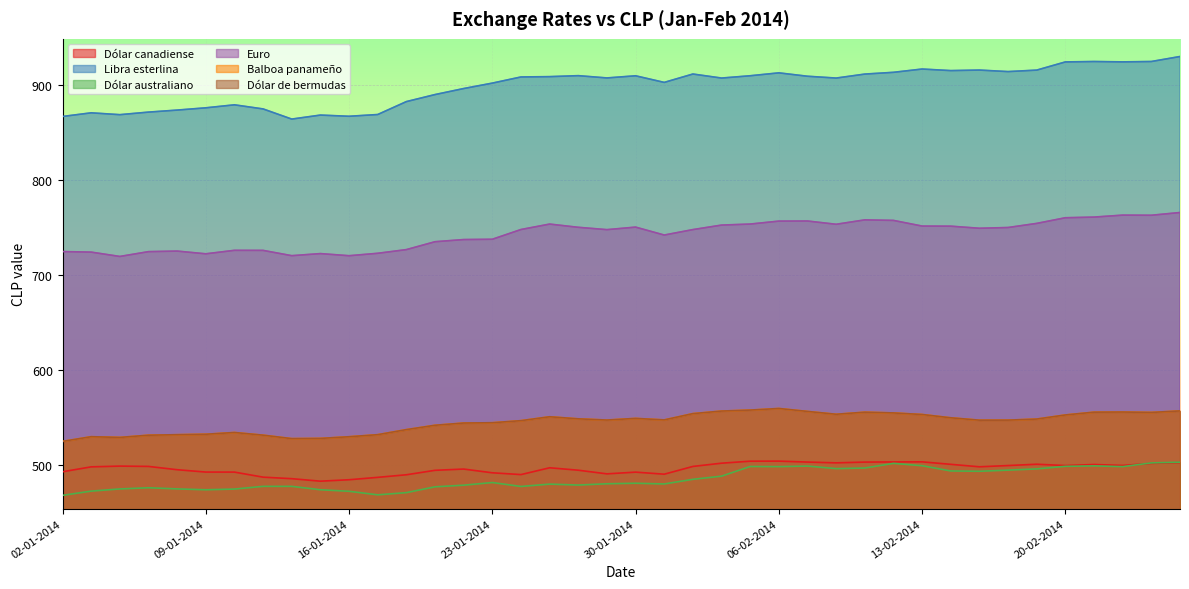

How many data points in Euro are above 748?

20